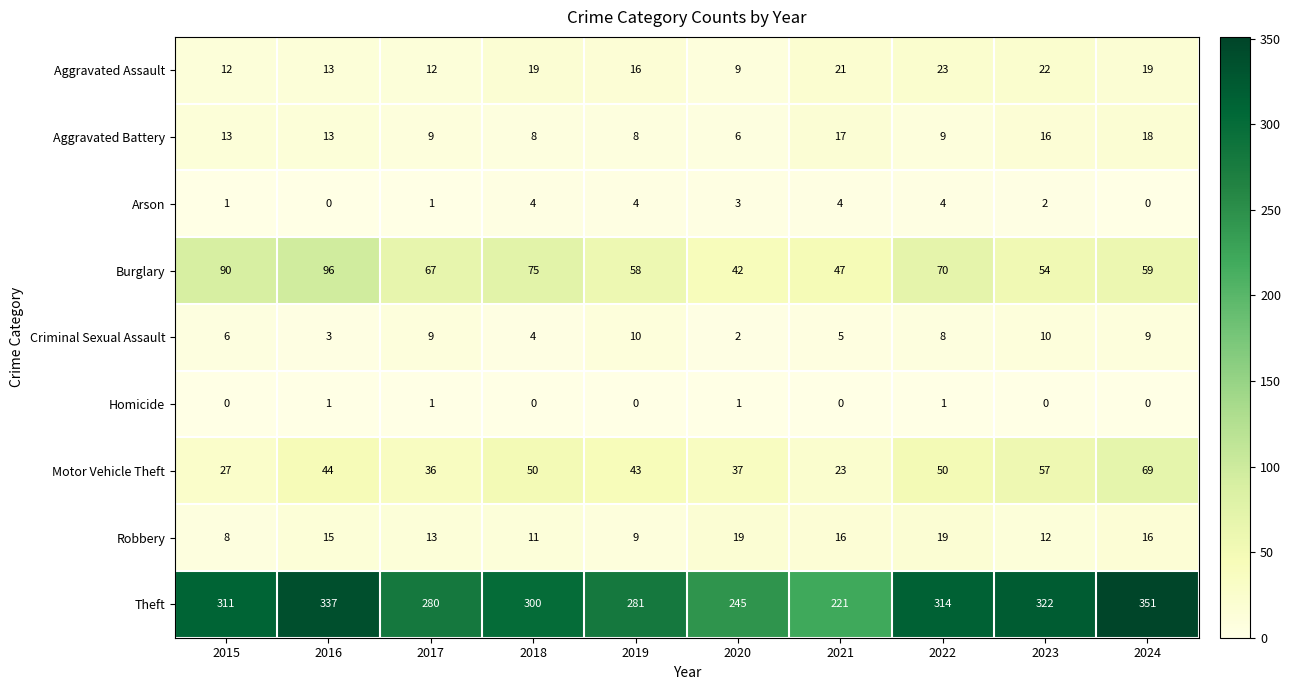

True or false: Homicide has a value of 0 at 2022.

False